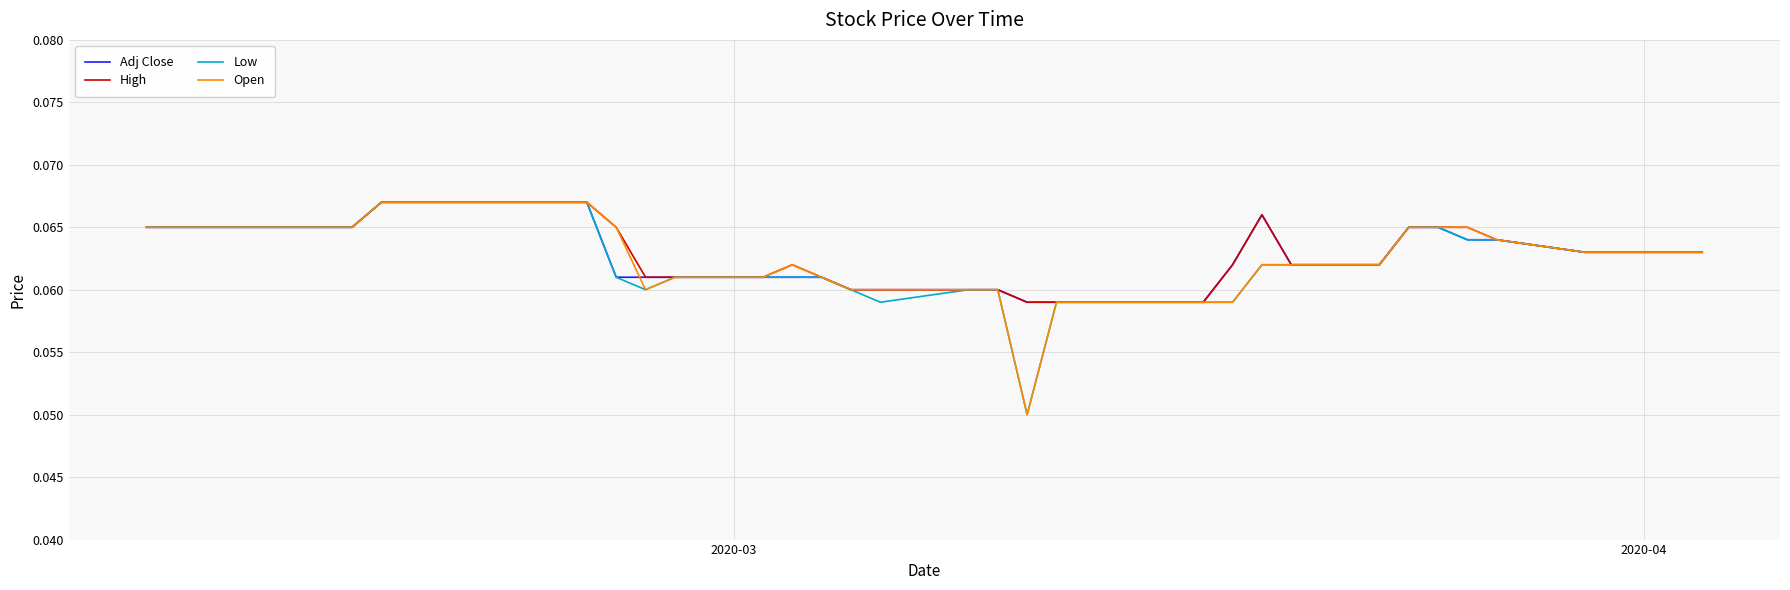

Does the chart display data point markers on the line(s)?

No